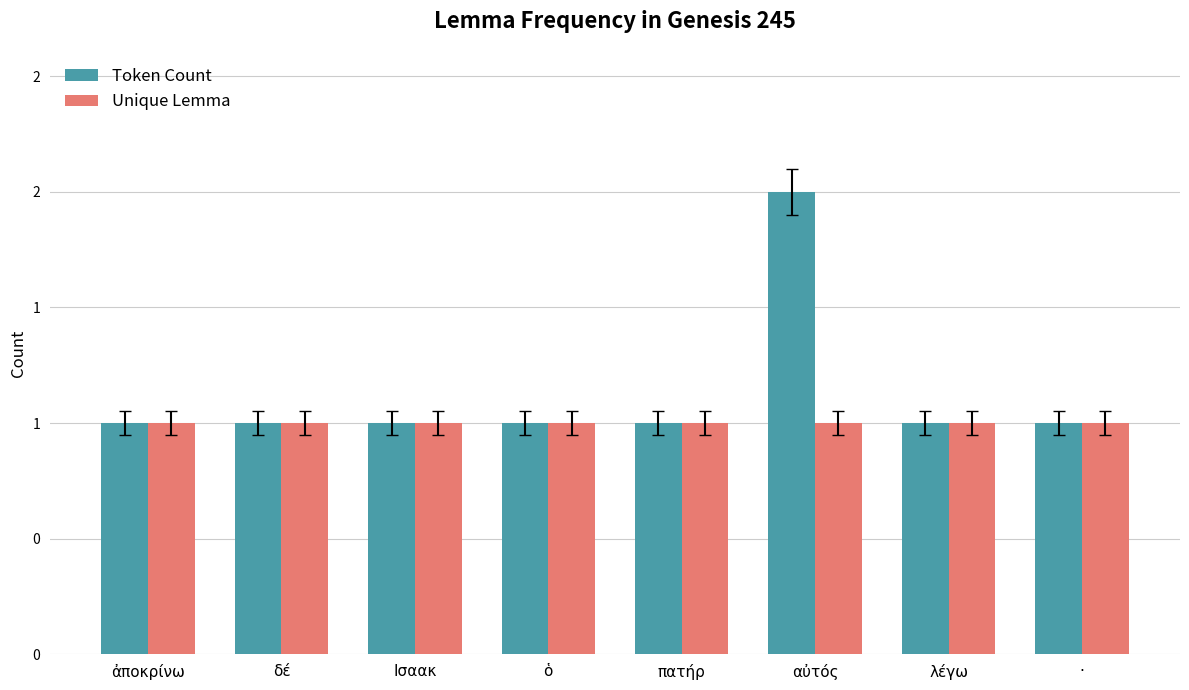

Reading left to right, what are all the values shown in this chart?

Token Count: 1	1	1	1	1	2	1	1
Unique Lemma: 1	1	1	1	1	1	1	1